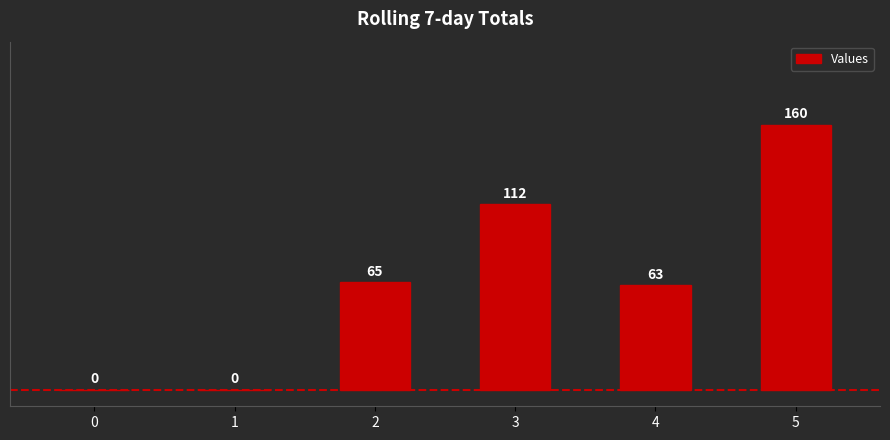

What is the greatest value displayed?

160